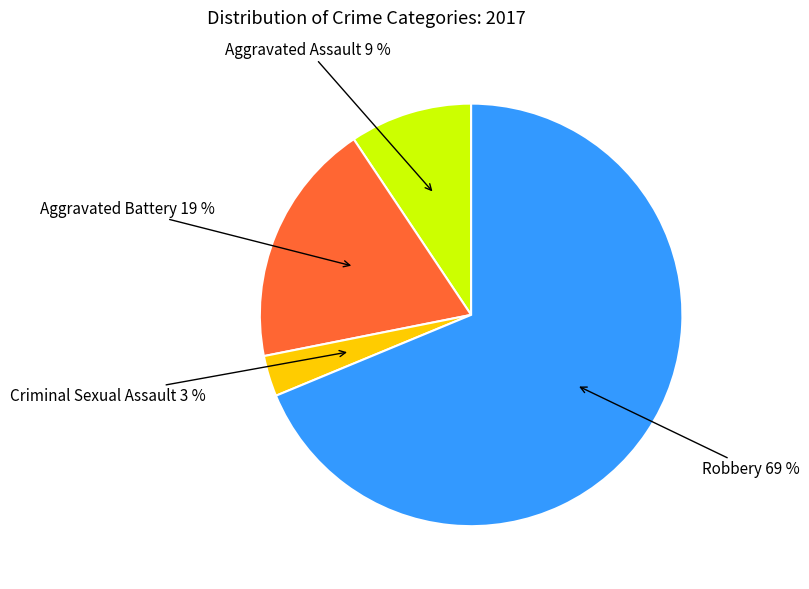

To the nearest percent, what is the average slice percentage?

25%